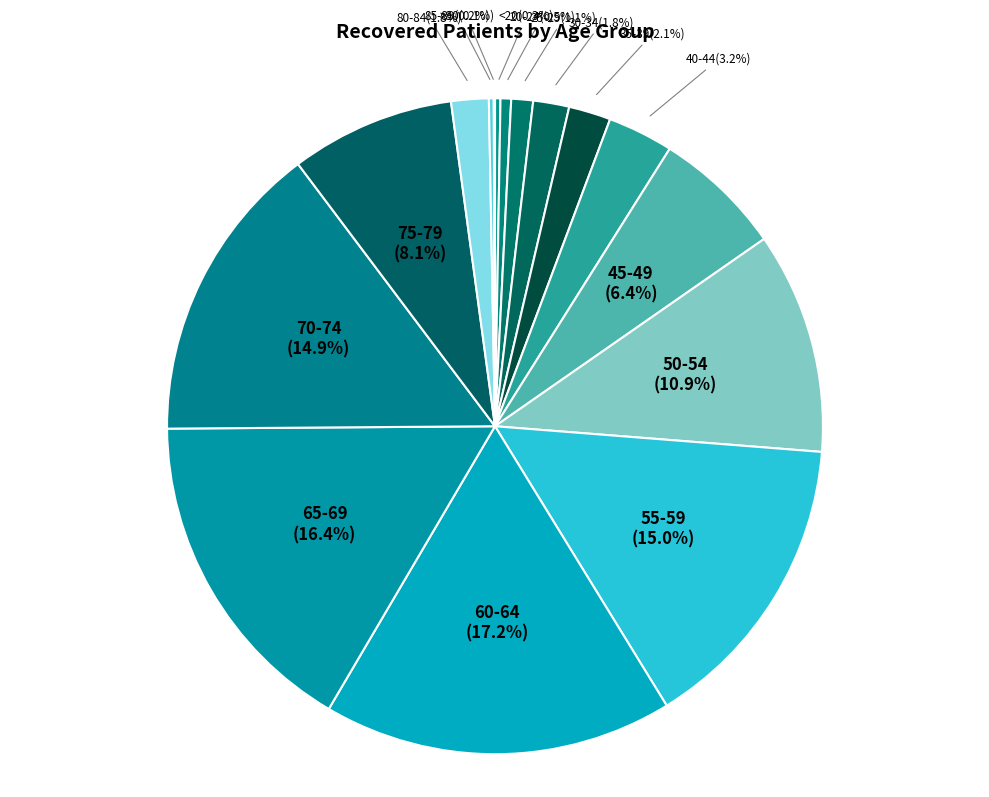

Which category has the biggest portion of the pie?

60-64